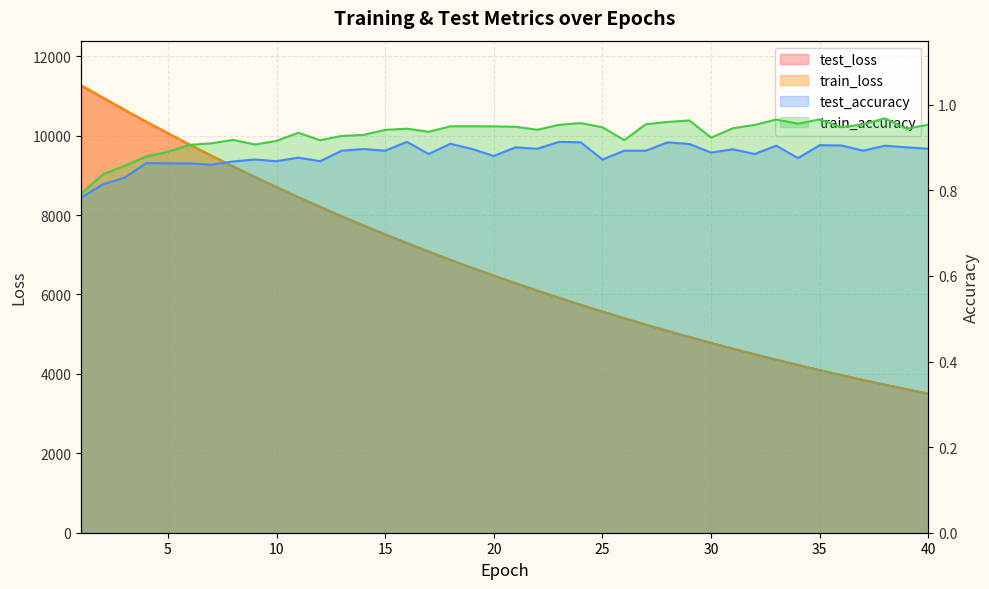

What is the difference between the maximum and second lowest values in the test_accuracy series?

0.1